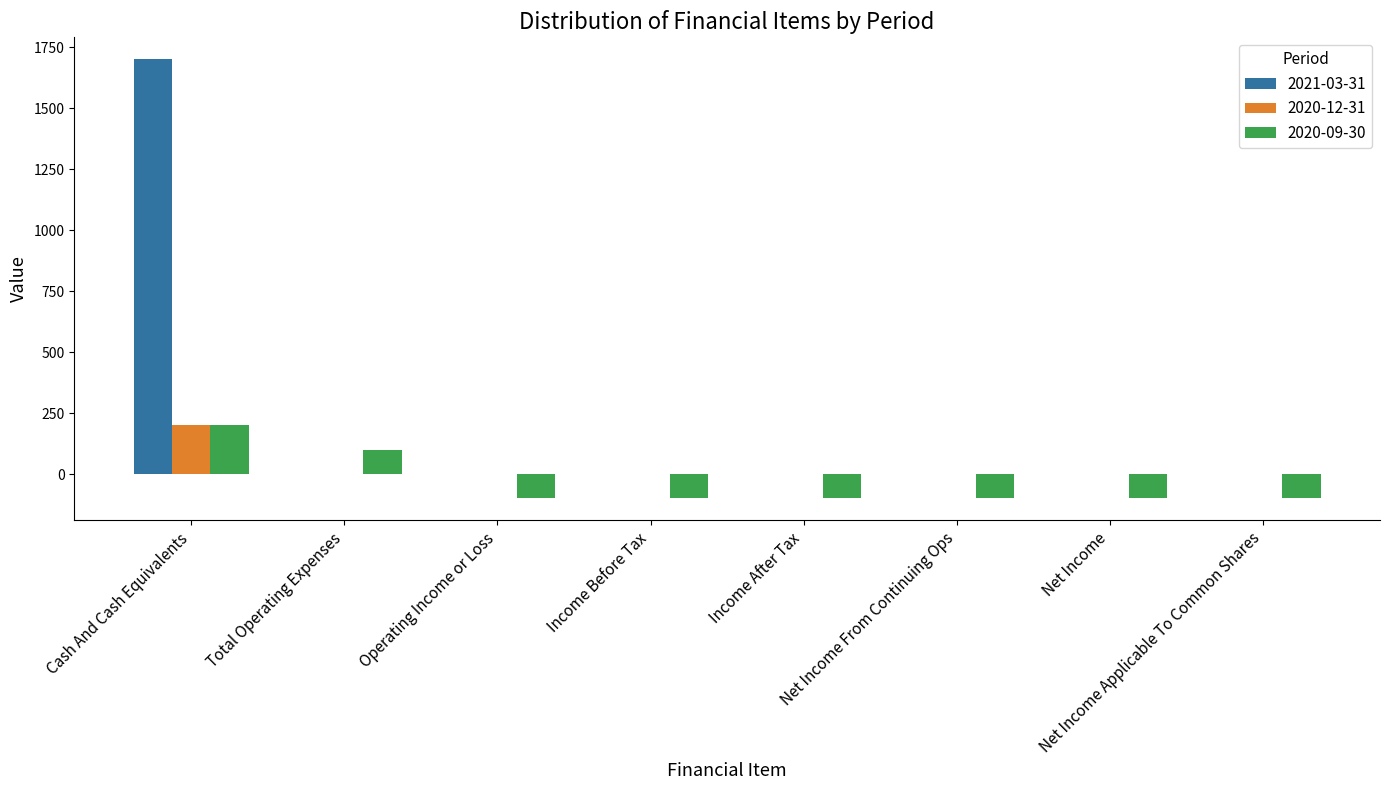

What is the maximum value shown in the chart?

1700